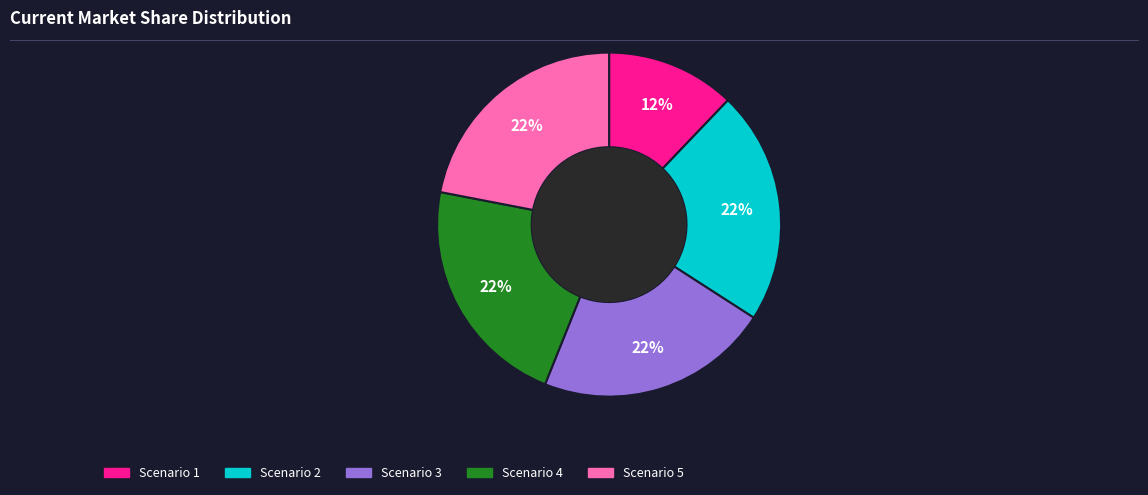

Is it true that Scenario 5 is 36% of the pie?

False